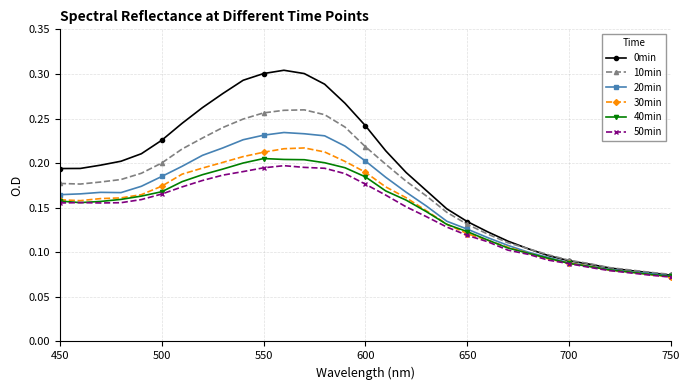

How many 30min values are between 0 and 1?

31